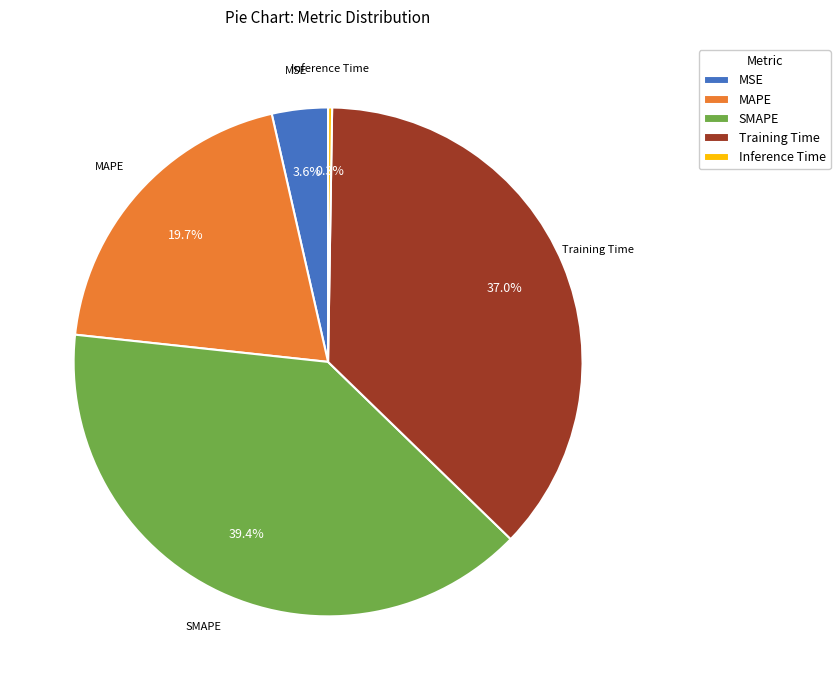

Do Training Time and SMAPE together represent more than half of the pie?

Yes